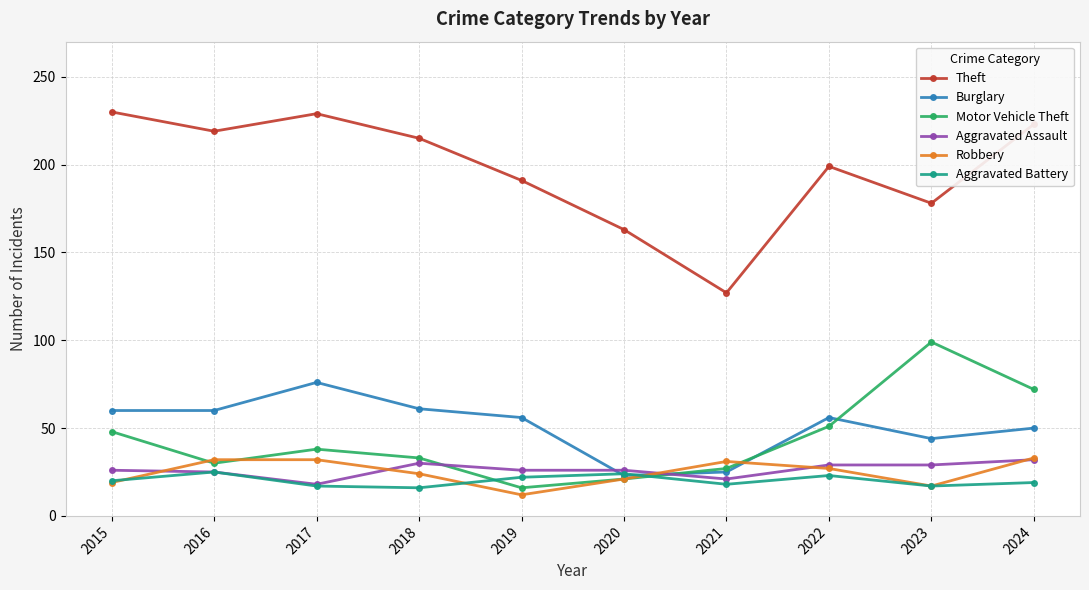

True or false: Burglary and Theft intersect in this chart.

False